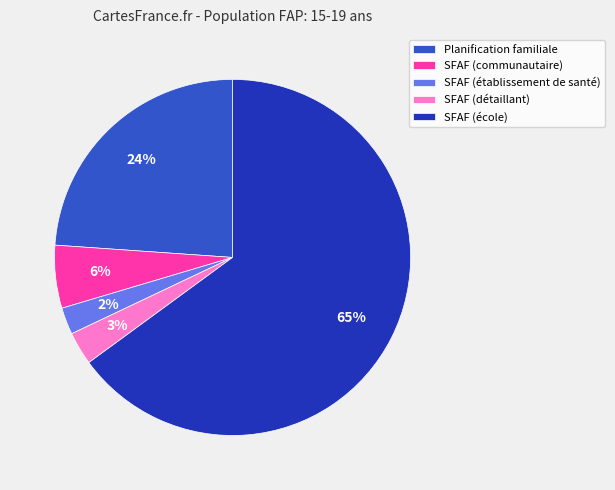

To the nearest percent, what is the average slice percentage?

20%